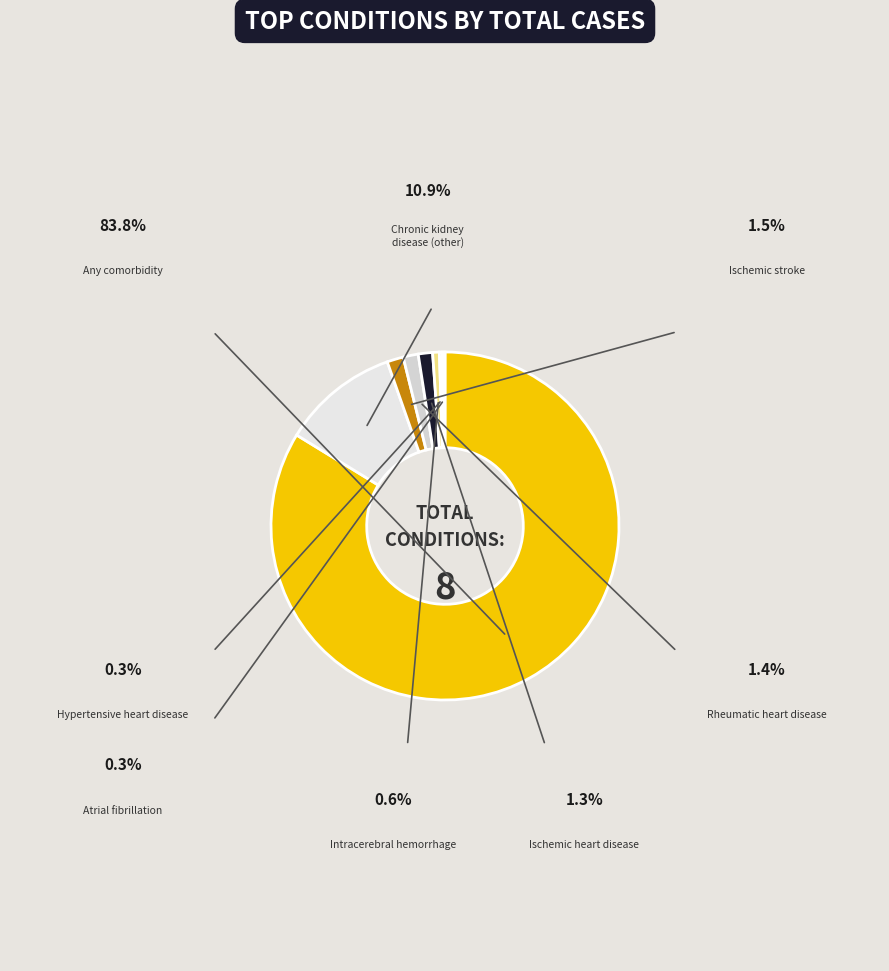

Is there any slice that represents more than half of the pie?

Yes